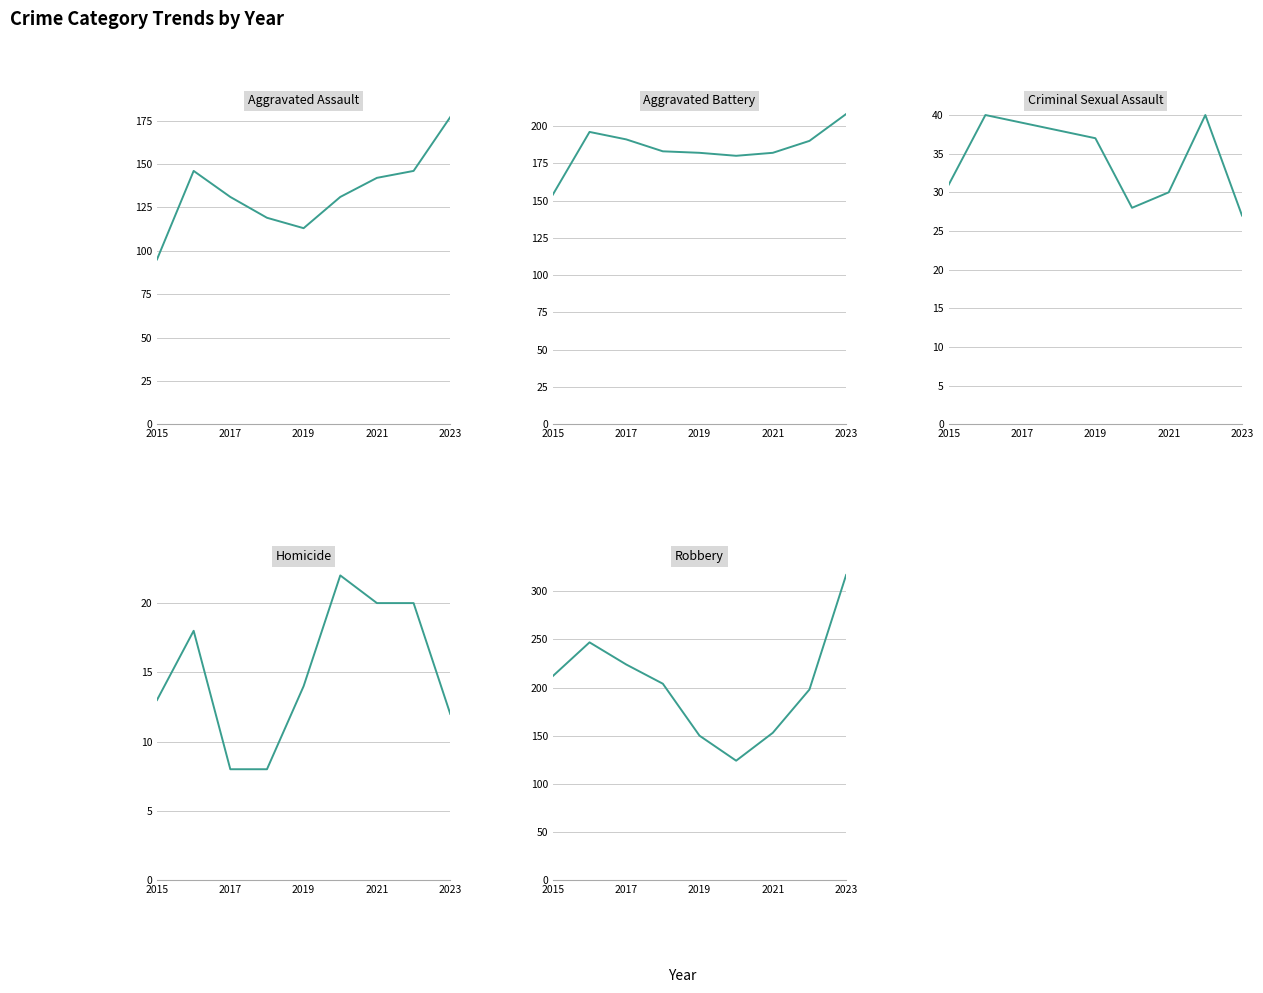

True or false: Criminal Sexual Assault and Homicide intersect in this chart.

False